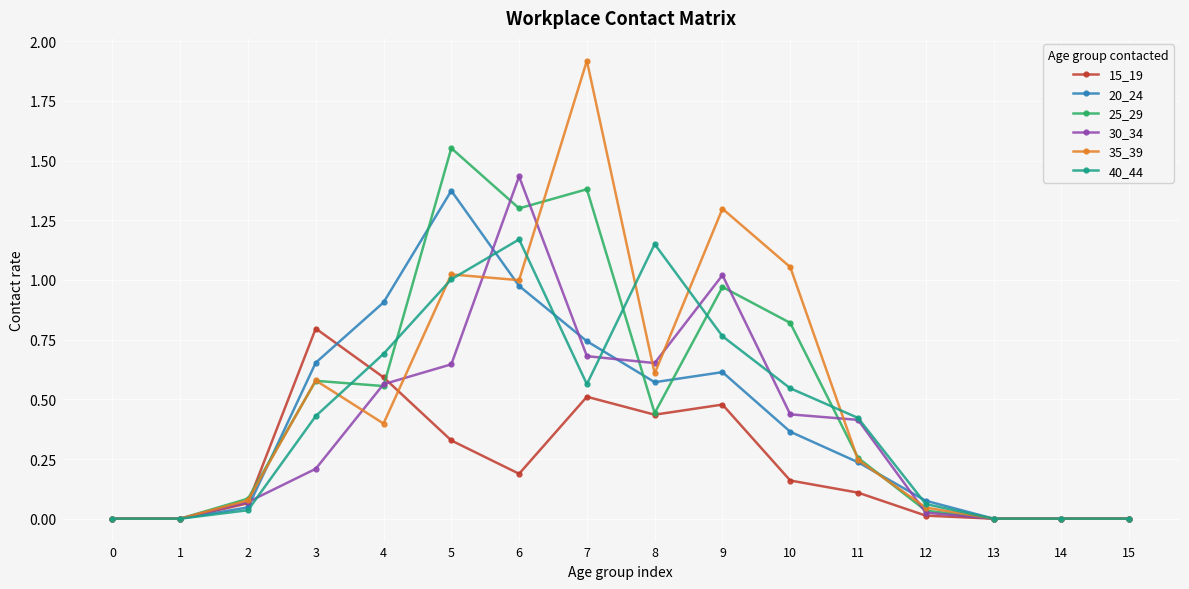

What are all the series names shown in the legend?

15_19, 20_24, 25_29, 30_34, 35_39, 40_44